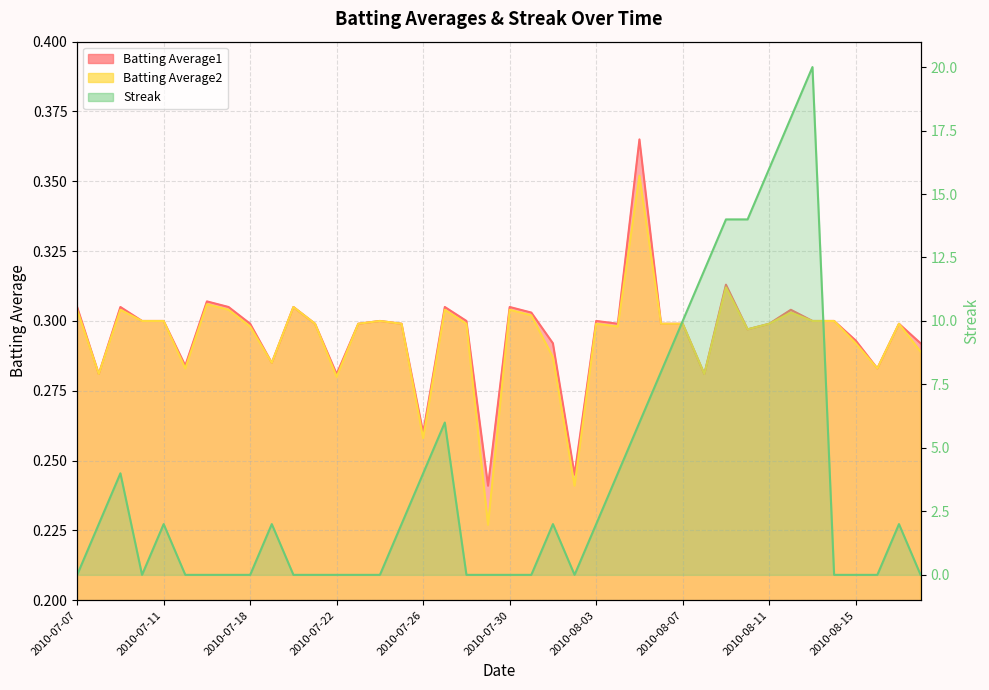

Which series has the largest range (max minus min)?

Streak